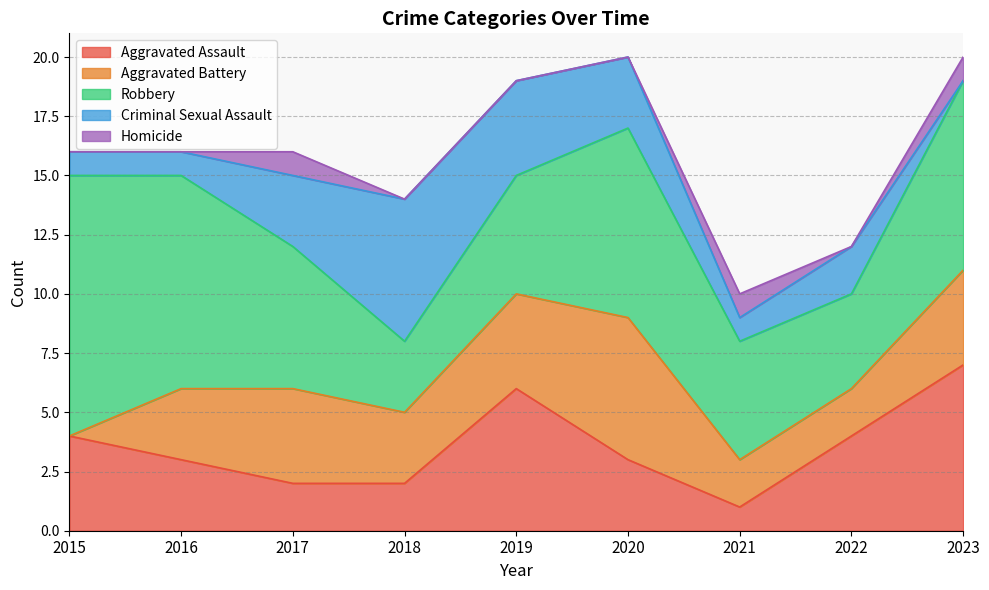

In Aggravated Battery, how many points are higher than both neighbors (excluding endpoints)?

2